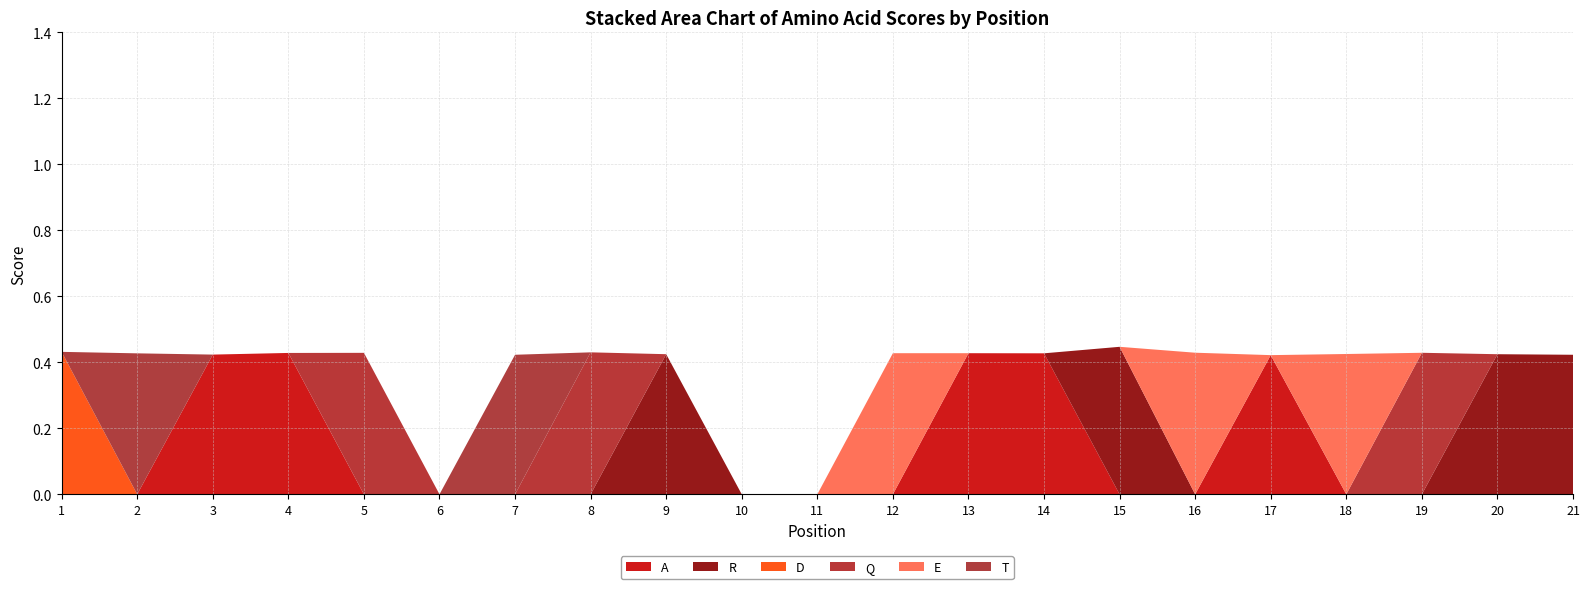

Reading left to right, extract all data points from this chart.

A: 1=0.0	2=0.0	3=0.4	4=0.4	5=0.0	6=0.0	7=0.0	8=0.0	9=0.0	10=0.0	11=0.0	12=0.0	13=0.4	14=0.4	15=0.0	16=0.0	17=0.4	18=0.0	19=0.0	20=0.0	21=0.0
R: 1=0.0	2=0.0	3=0.0	4=0.0	5=0.0	6=0.0	7=0.0	8=0.0	9=0.4	10=0.0	11=0.0	12=0.0	13=0.0	14=0.0	15=0.4	16=0.0	17=0.0	18=0.0	19=0.0	20=0.4	21=0.4
D: 1=0.4	2=0.0	3=0.0	4=0.0	5=0.0	6=0.0	7=0.0	8=0.0	9=0.0	10=0.0	11=0.0	12=0.0	13=0.0	14=0.0	15=0.0	16=0.0	17=0.0	18=0.0	19=0.0	20=0.0	21=0.0
Q: 1=0.0	2=0.0	3=0.0	4=0.0	5=0.4	6=0.0	7=0.0	8=0.4	9=0.0	10=0.0	11=0.0	12=0.0	13=0.0	14=0.0	15=0.0	16=0.0	17=0.0	18=0.0	19=0.4	20=0.0	21=0.0
E: 1=0.0	2=0.0	3=0.0	4=0.0	5=0.0	6=0.0	7=0.0	8=0.0	9=0.0	10=0.0	11=0.0	12=0.4	13=0.0	14=0.0	15=0.0	16=0.4	17=0.0	18=0.4	19=0.0	20=0.0	21=0.0
T: 1=0.0	2=0.4	3=0.0	4=0.0	5=0.0	6=0.0	7=0.4	8=0.0	9=0.0	10=0.0	11=0.0	12=0.0	13=0.0	14=0.0	15=0.0	16=0.0	17=0.0	18=0.0	19=0.0	20=0.0	21=0.0